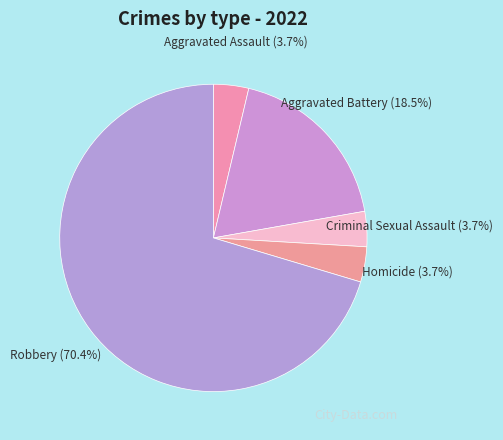

To the nearest percent, what is the combined percentage of Aggravated Assault and Aggravated Battery?

22%